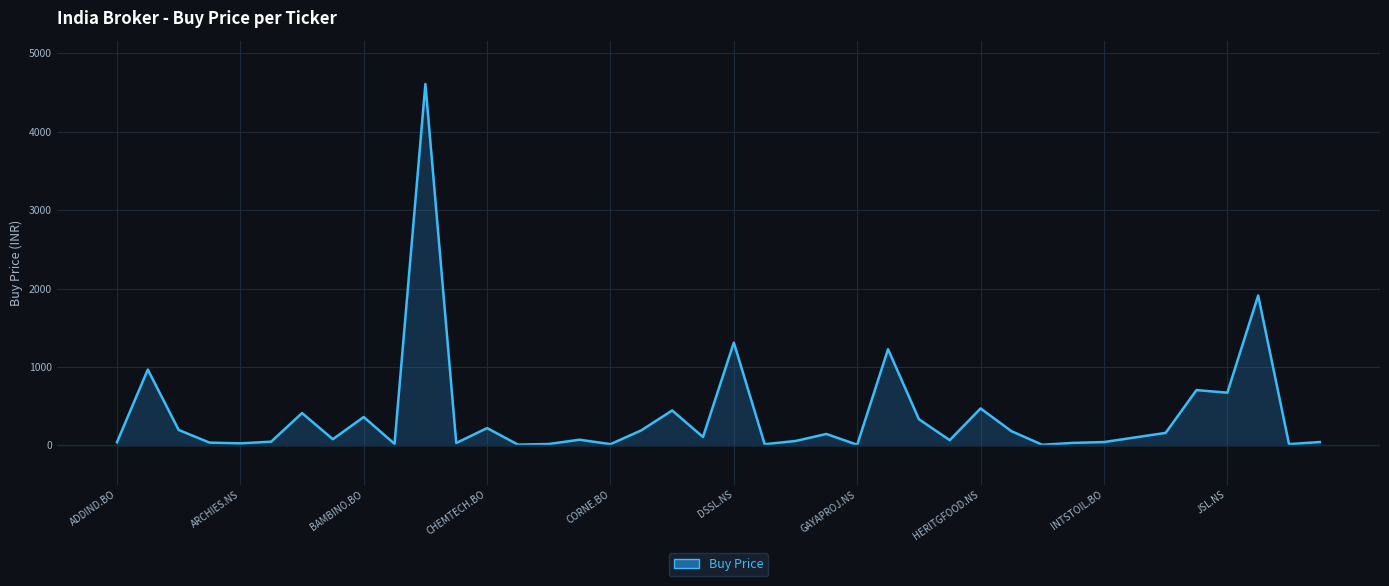

What is the label of the 1st point from the left?

ADDIND.BO